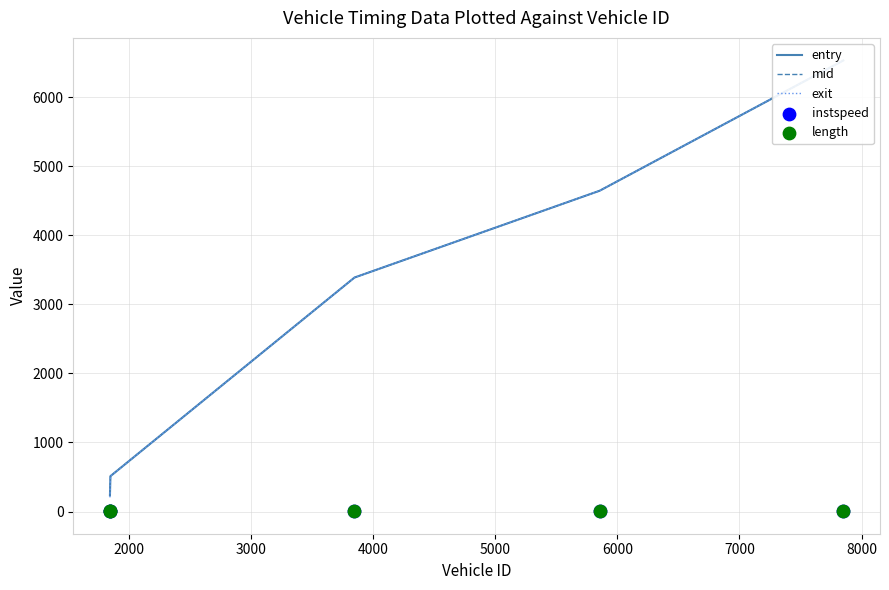

At how many categories does at least one series exceed 809?

3